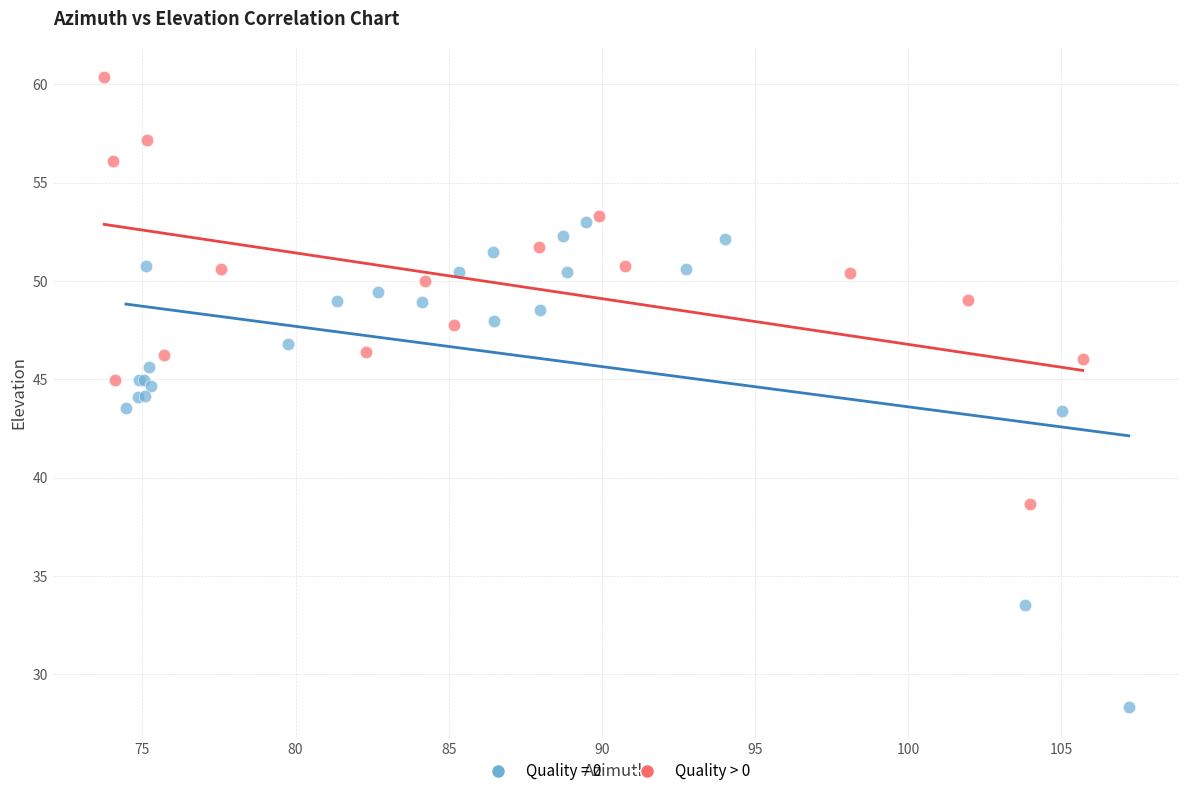

Which series reaches the maximum Y coordinate?

Quality > 0